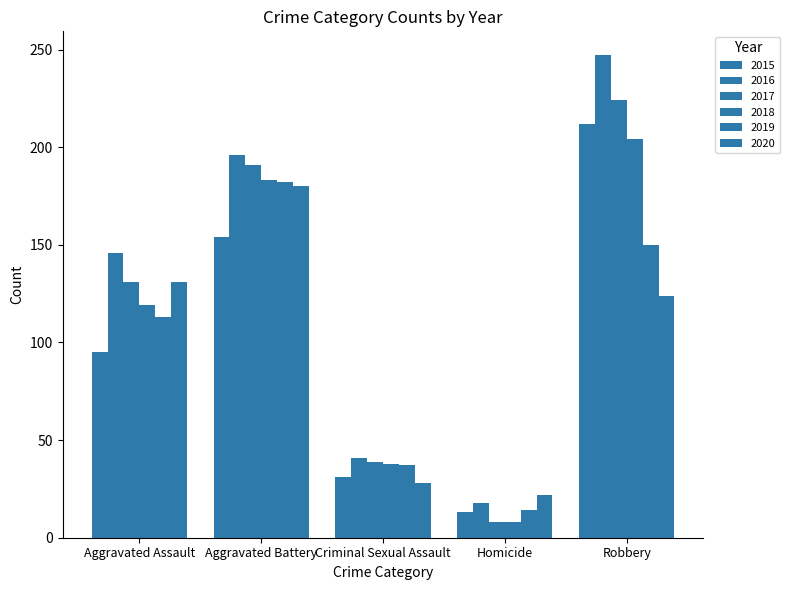

Does the chart contain stacked bars?

No